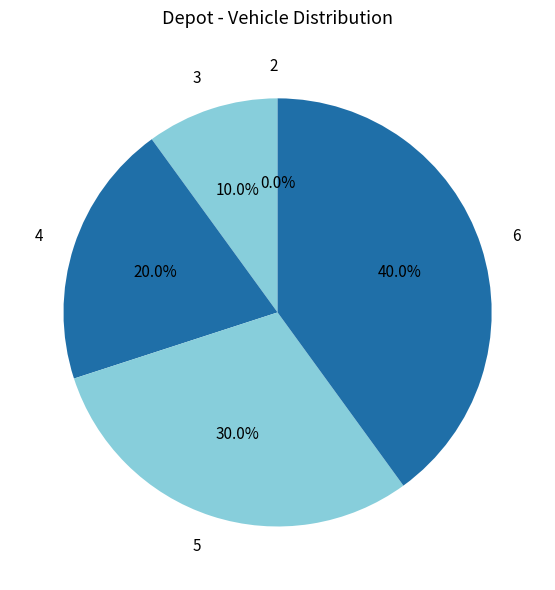

What percentage is NOT represented by 2?

100.0%